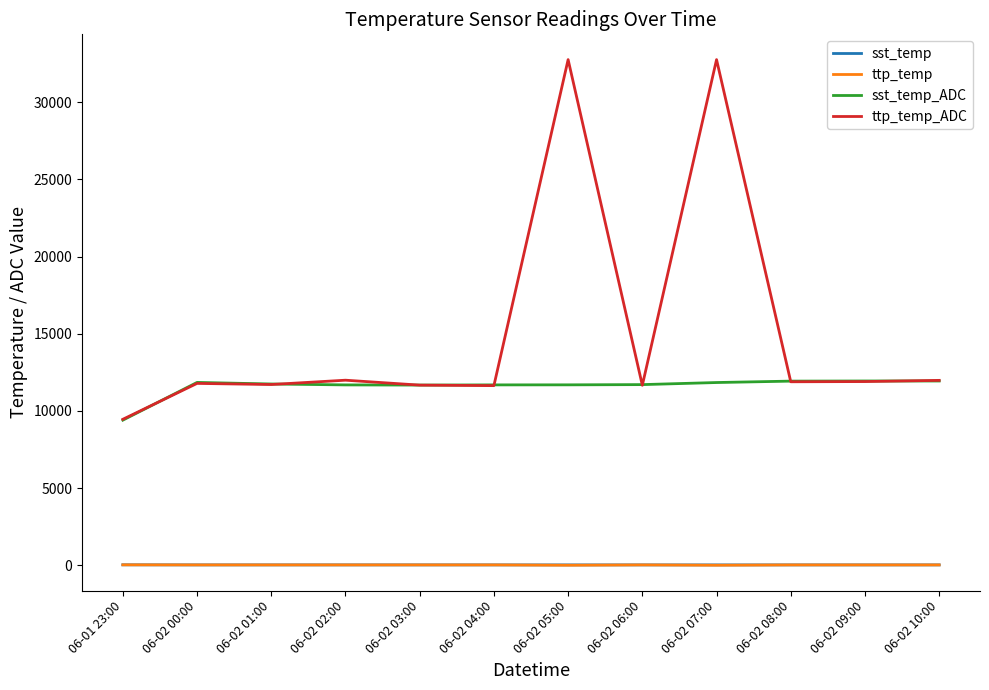

What position from the right is 06-02 10:00?

1